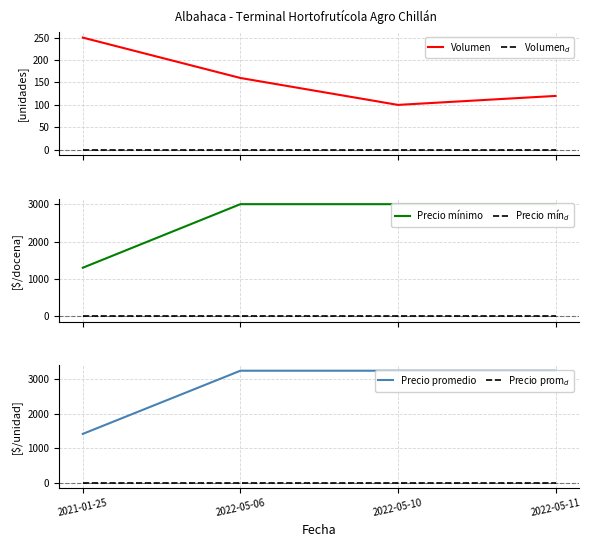

How many lines are shown in the chart?

6